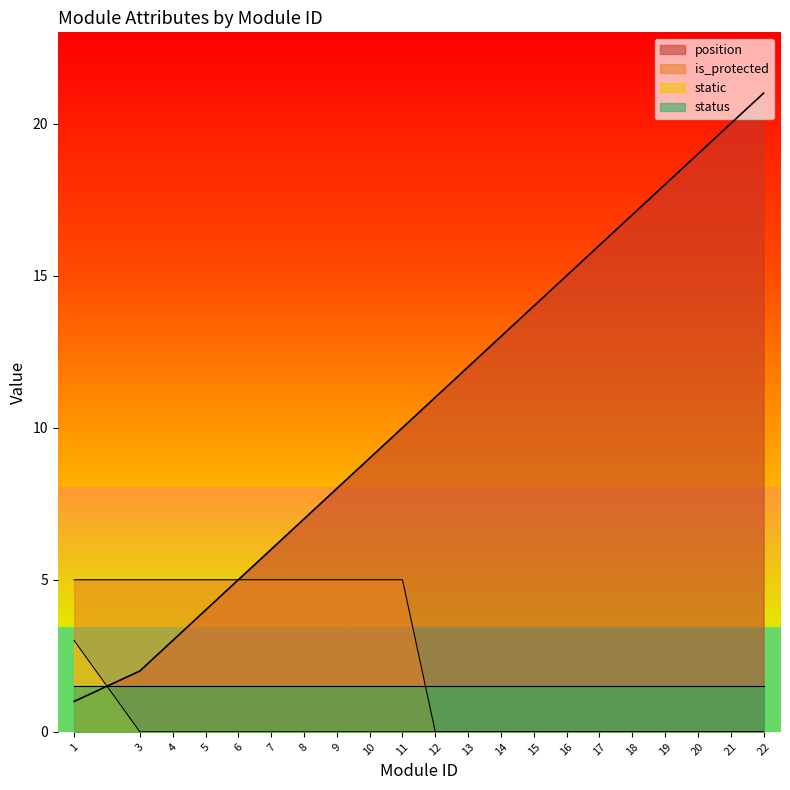

Between 19 and 4, which is larger?

19